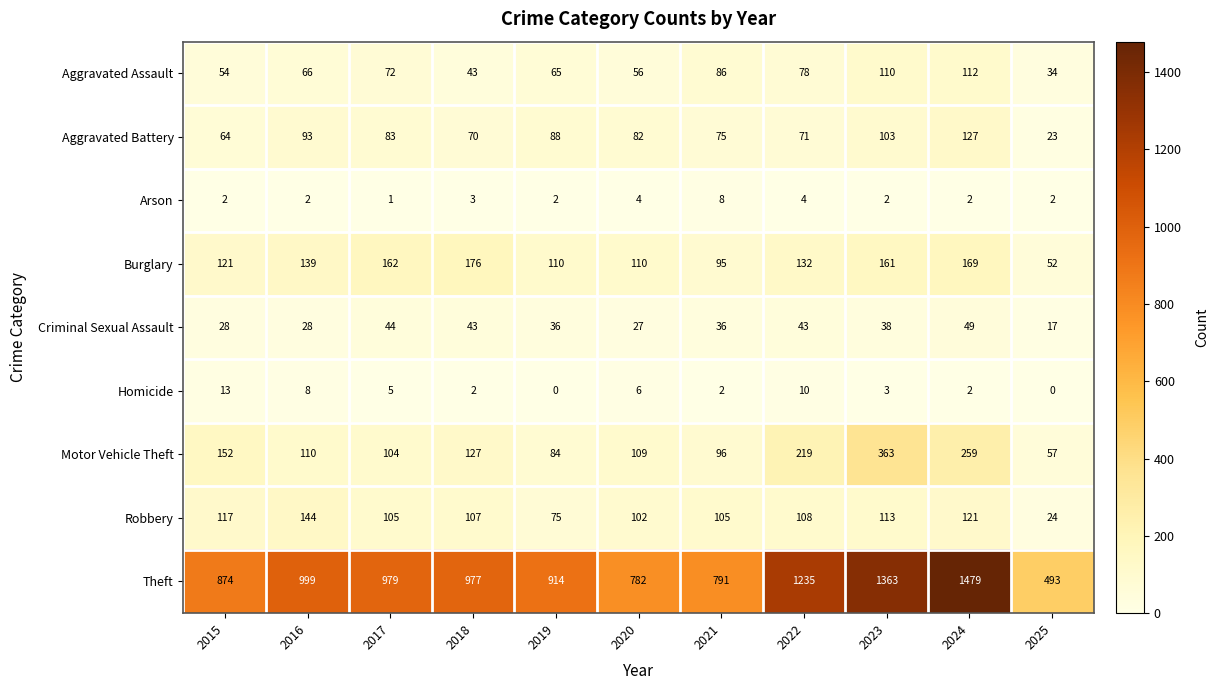

Which category has the highest value in the Criminal Sexual Assault series?

2024